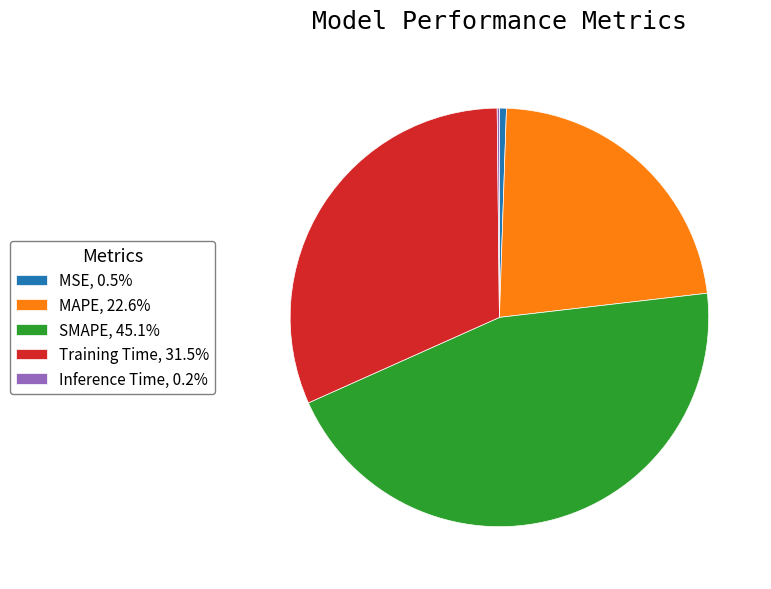

Is SMAPE, 45.1% the majority of the pie?

No